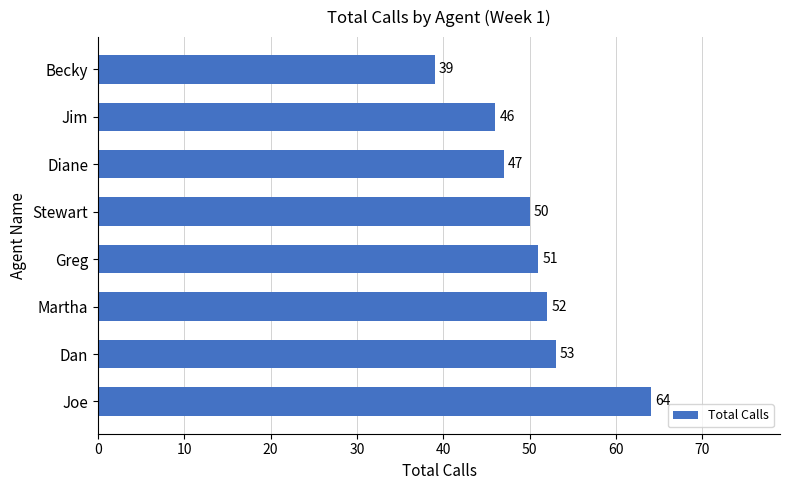

What is the smallest value displayed?

39